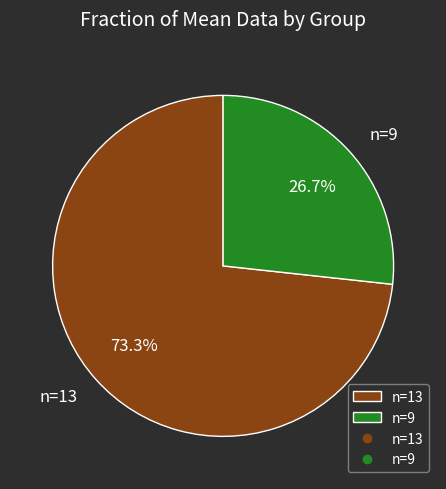

How many segments does this pie chart have?

2